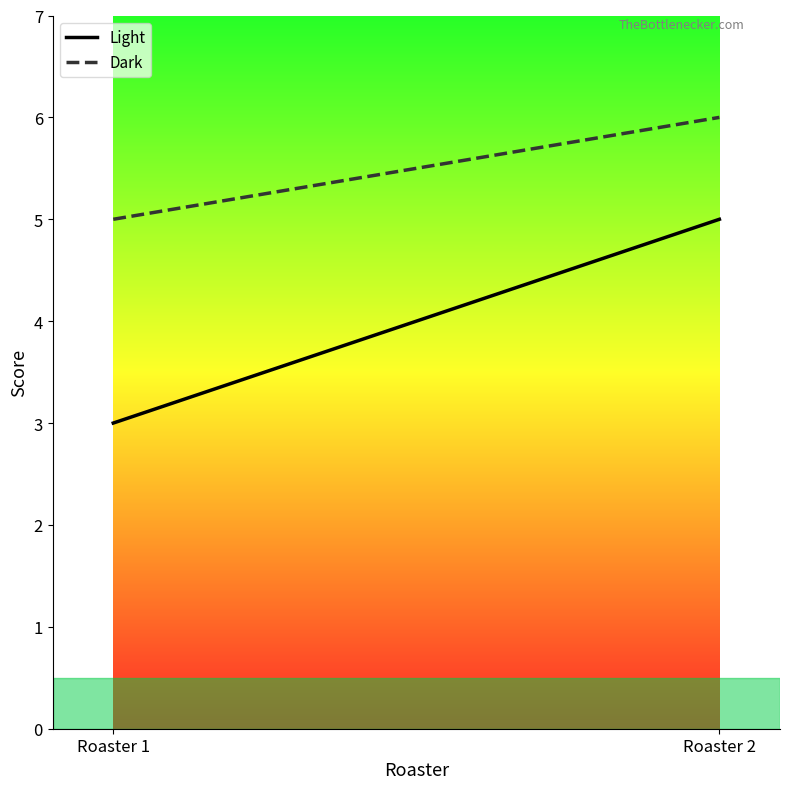

Is this an area chart (filled region under the line)?

No